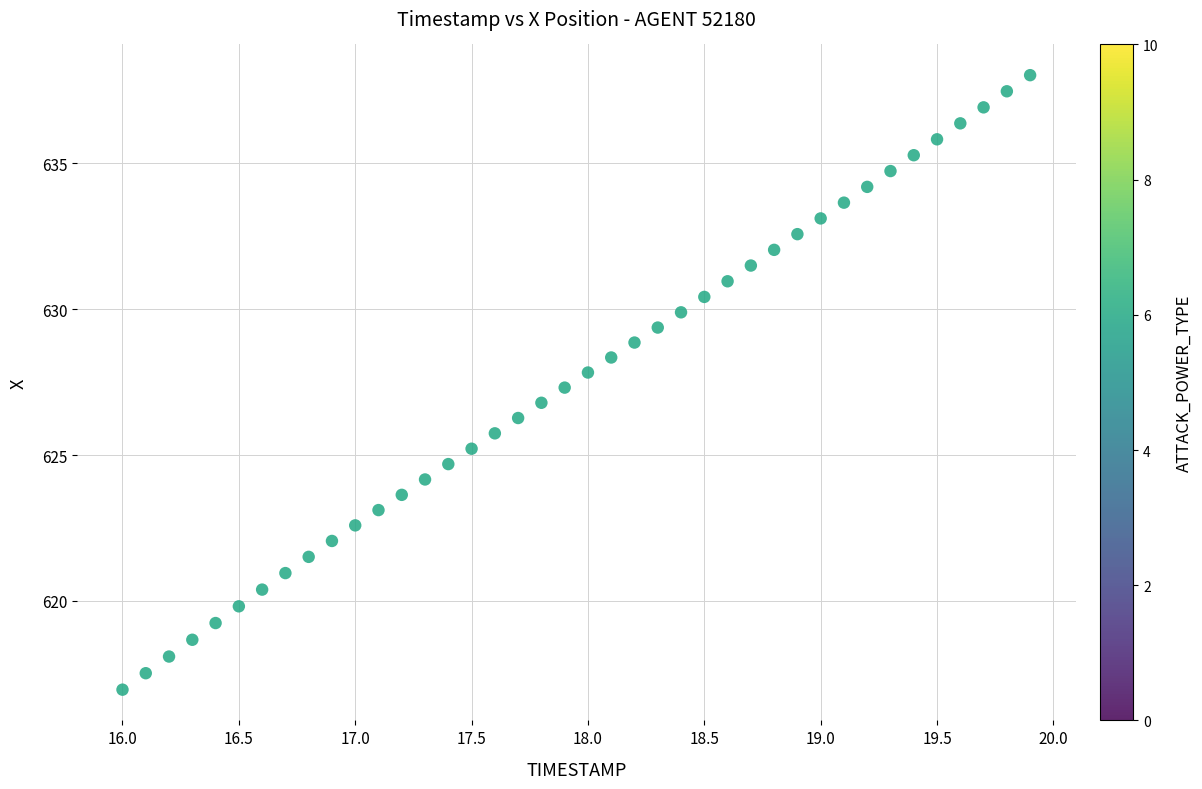

What is the range of X values (max minus min)?

3.9